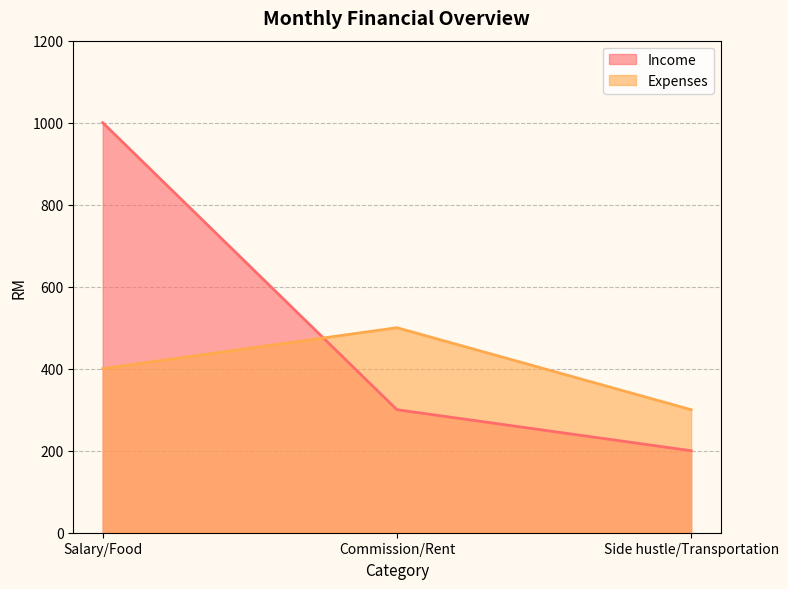

What is the difference between the highest and lowest values at Commission/Rent?

200